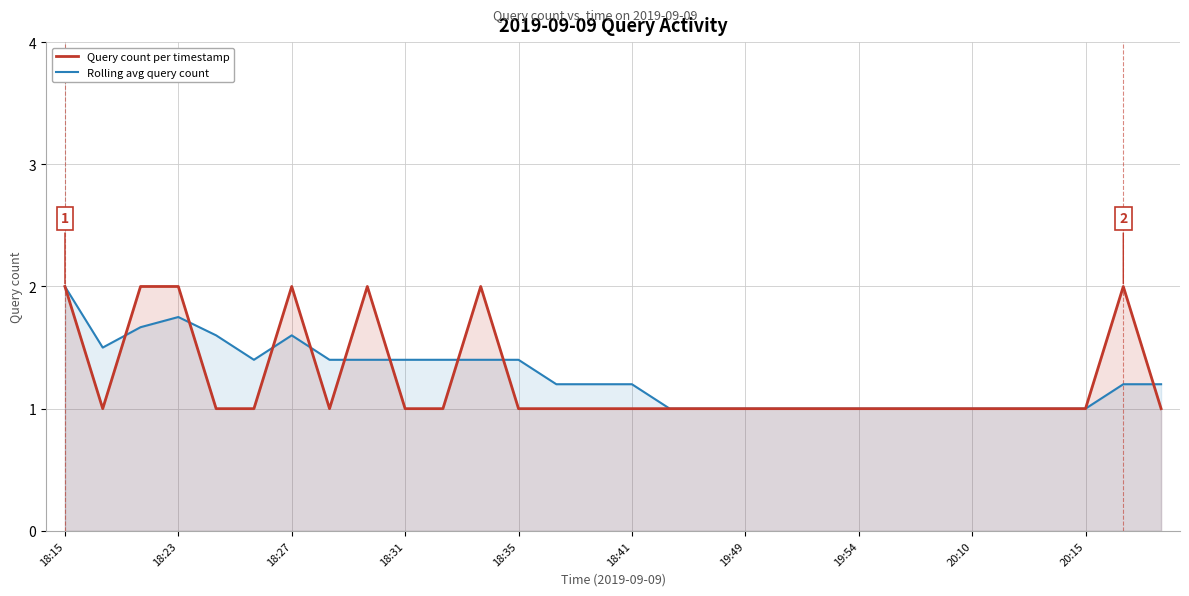

What is the maximum value for Rolling avg query count?

2.0